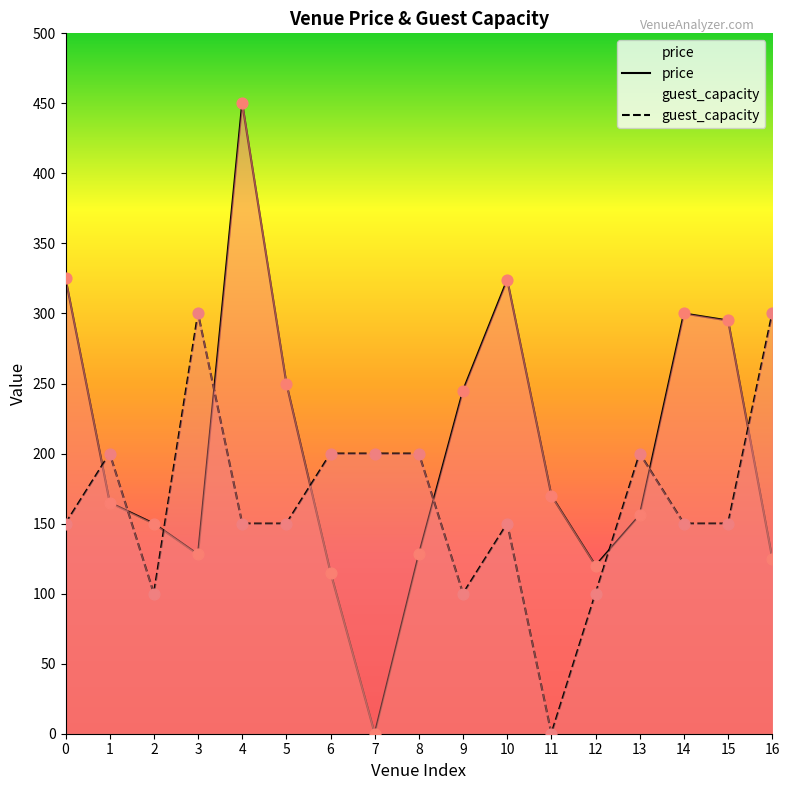

At how many categories does at least one series exceed 272?

7